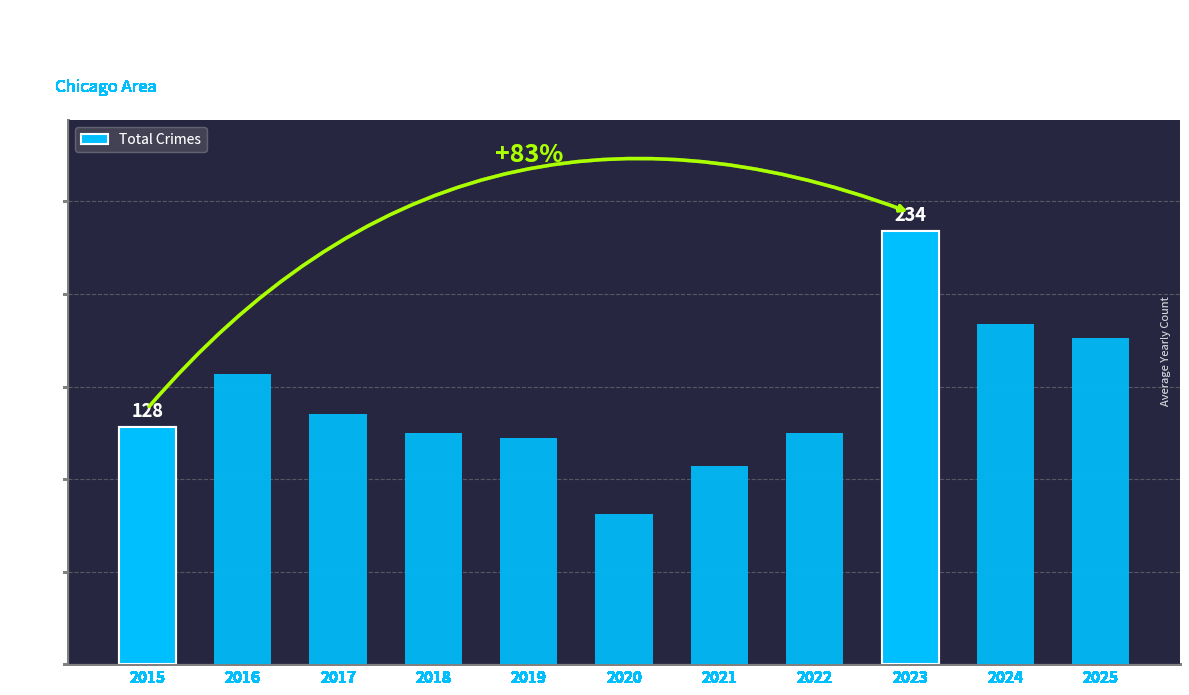

Approximately how many times larger is the value at 2024 compared to 2016?

1.2